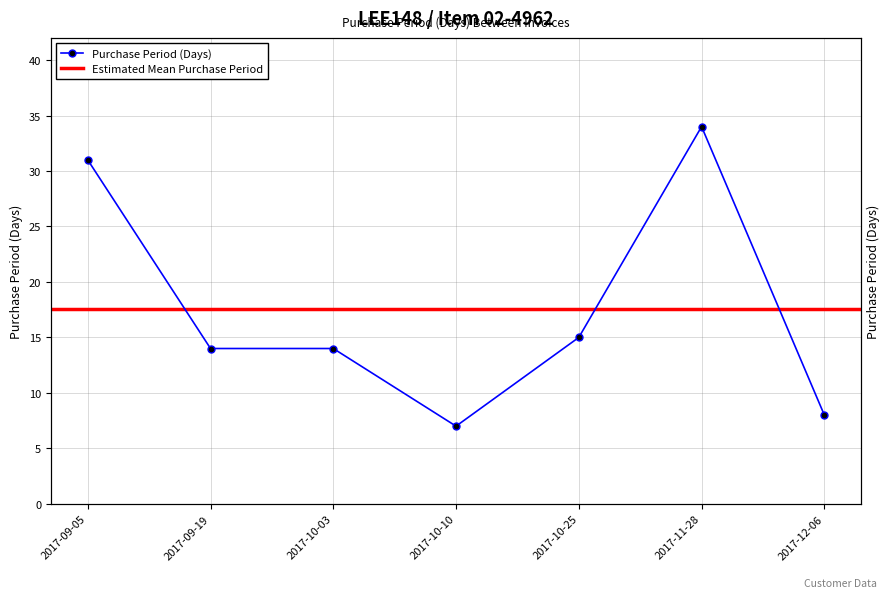

The value at 2017-09-05 is 31. True or false?

True